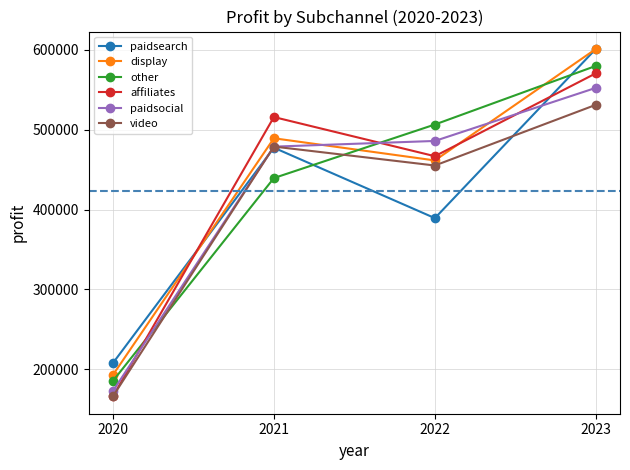

At which label is video closest to 348581?

2022